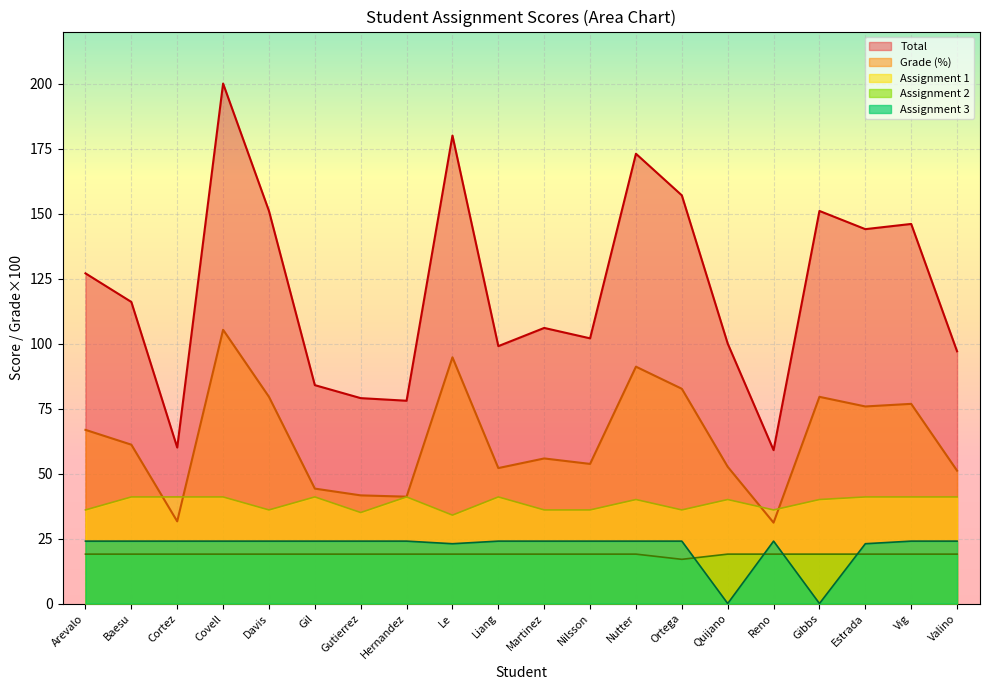

What is the label of the 4th point from the left?

Covell